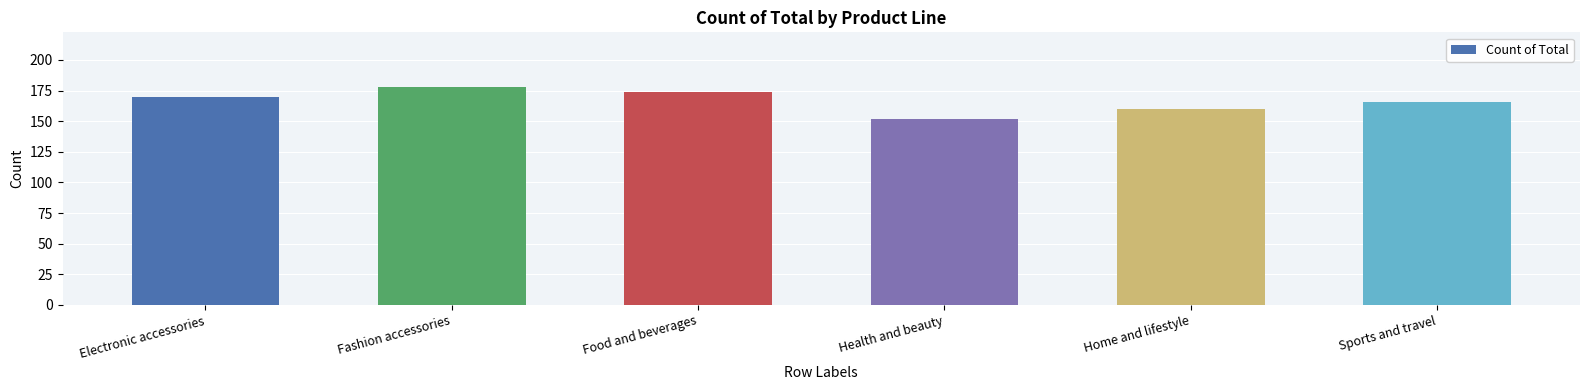

What is the difference between the values at Fashion accessories and Home and lifestyle?

18